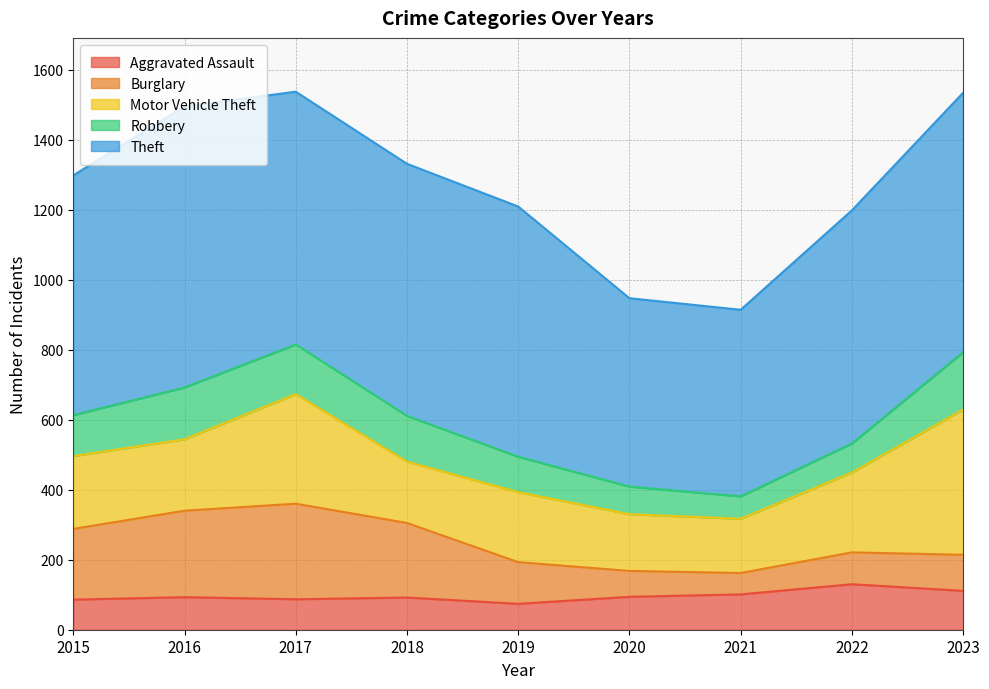

What is the sum of all Motor Vehicle Theft values?

2060